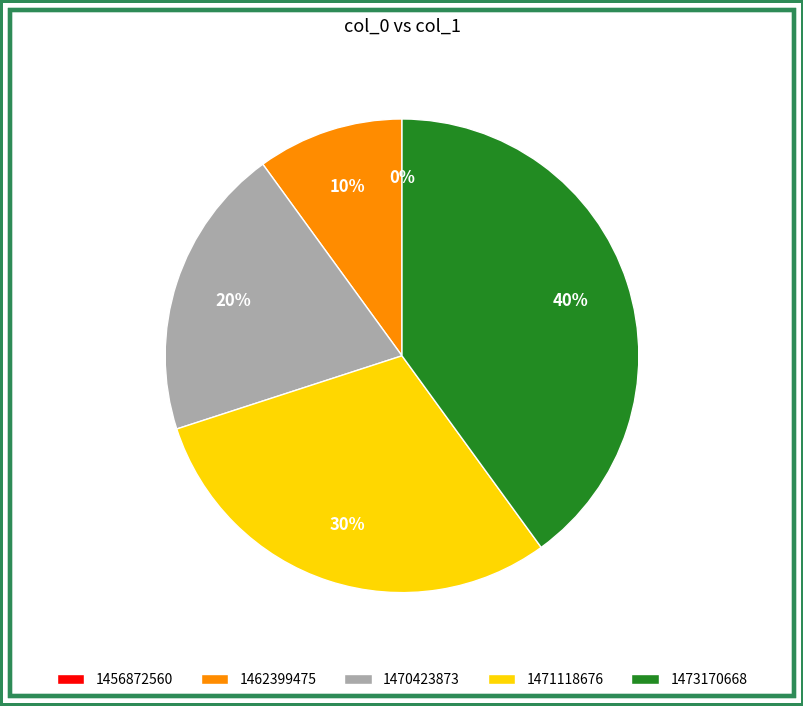

True or false: 1471118676 accounts for 45% of the total.

False